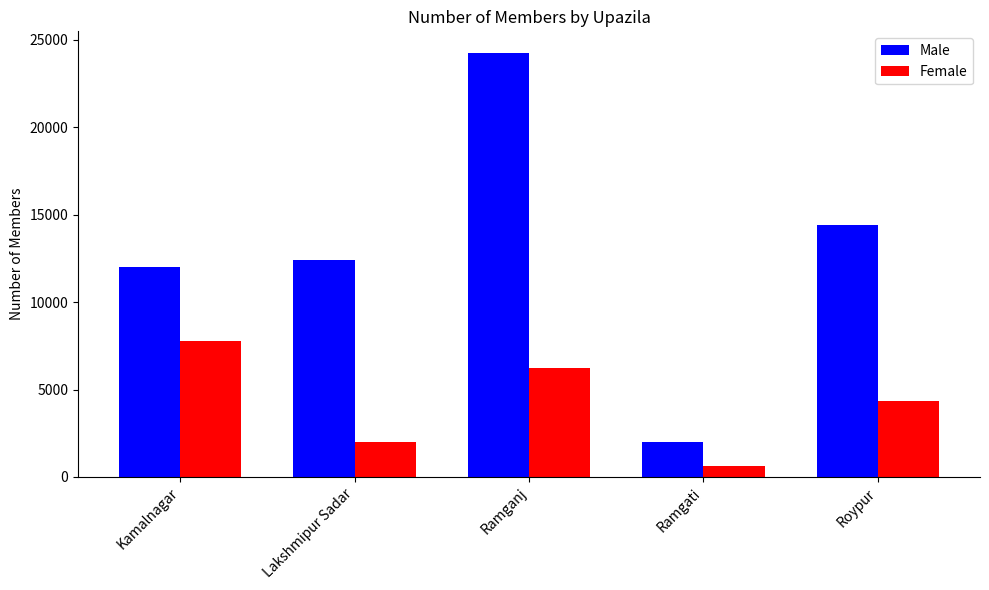

What is the label of the 1st bar from the right?

Roypur